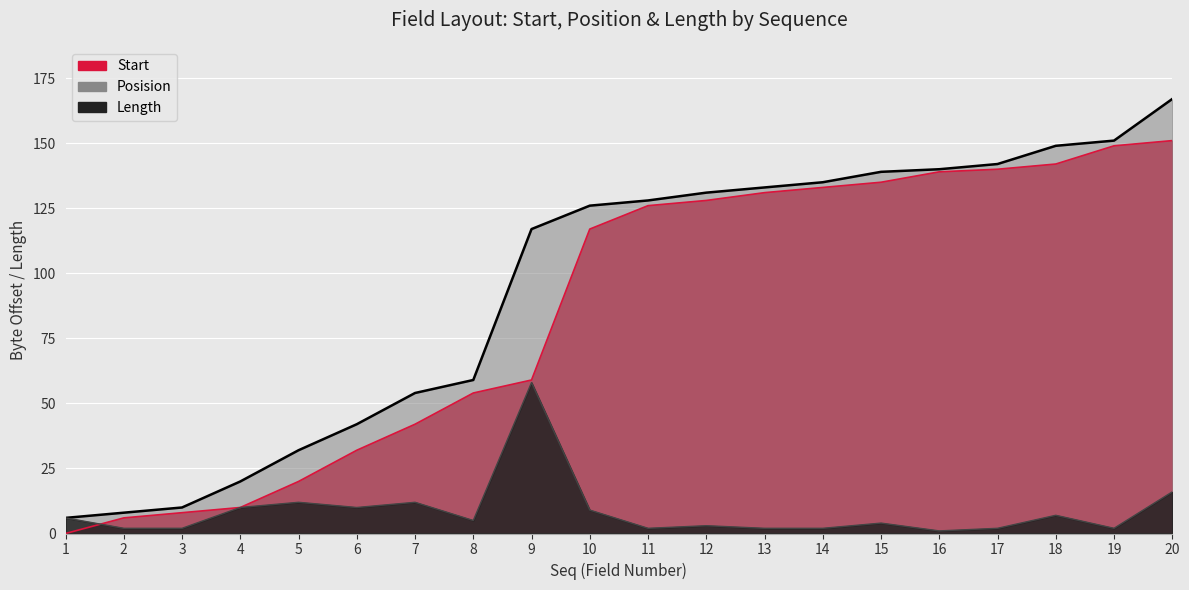

Reading left to right, what are all the values shown in this chart?

Start: 1=0	2=6	3=8	4=10	5=20	6=32	7=42	8=54	9=59	10=117	11=126	12=128	13=131	14=133	15=135	16=139	17=140	18=142	19=149	20=151
Posision: 1=6	2=8	3=10	4=20	5=32	6=42	7=54	8=59	9=117	10=126	11=128	12=131	13=133	14=135	15=139	16=140	17=142	18=149	19=151	20=167
Length: 1=6	2=2	3=2	4=10	5=12	6=10	7=12	8=5	9=58	10=9	11=2	12=3	13=2	14=2	15=4	16=1	17=2	18=7	19=2	20=16